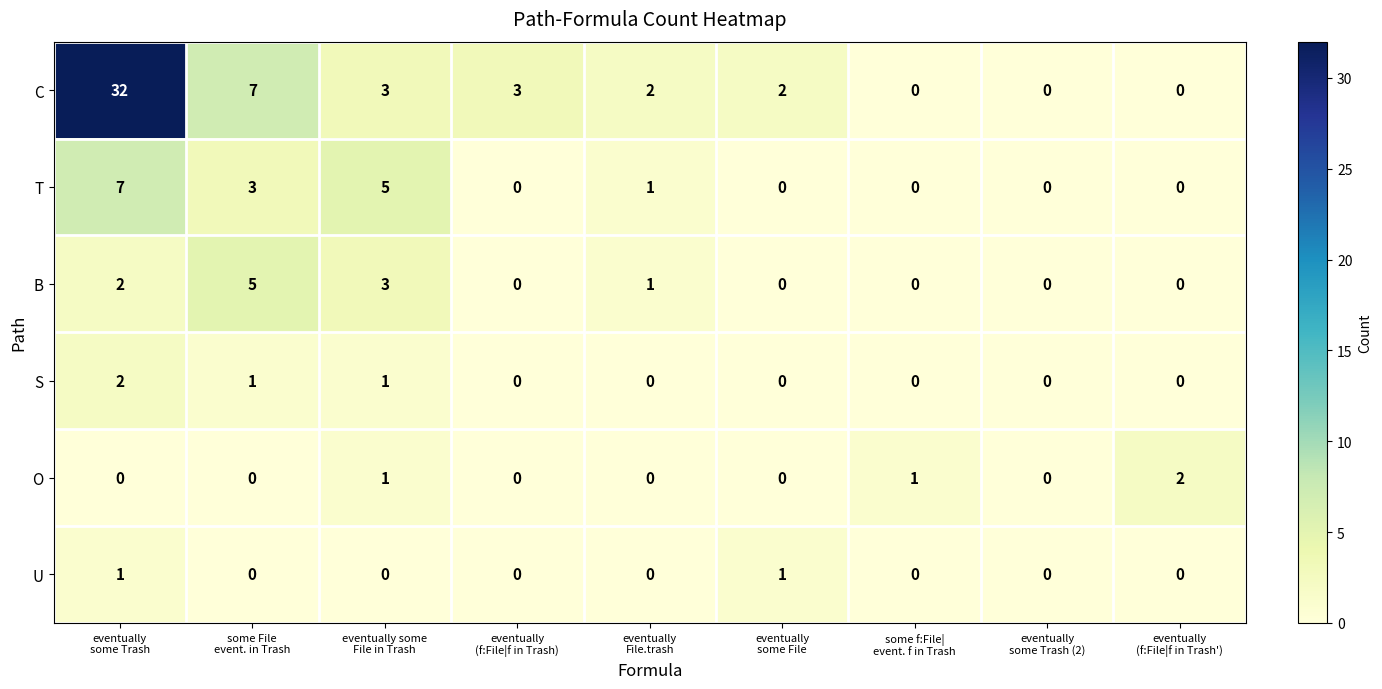

Which series has the largest total across all categories?

C